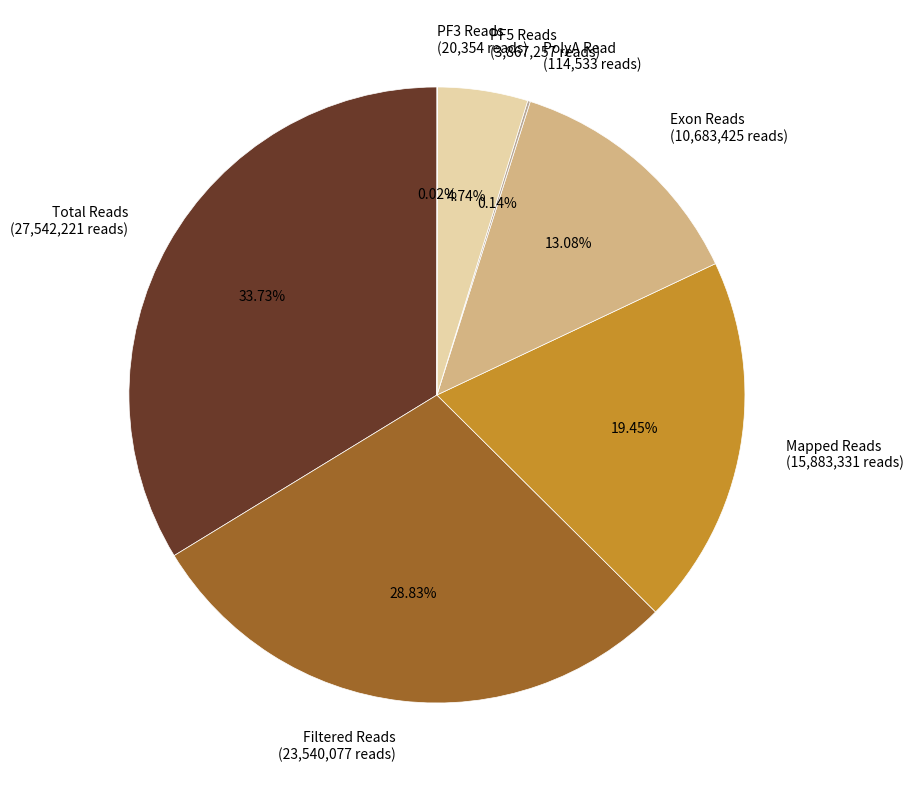

Which has a higher value, PF5 Reads (3,867,257 reads) or Mapped Reads (15,883,331 reads)?

Mapped Reads (15,883,331 reads)